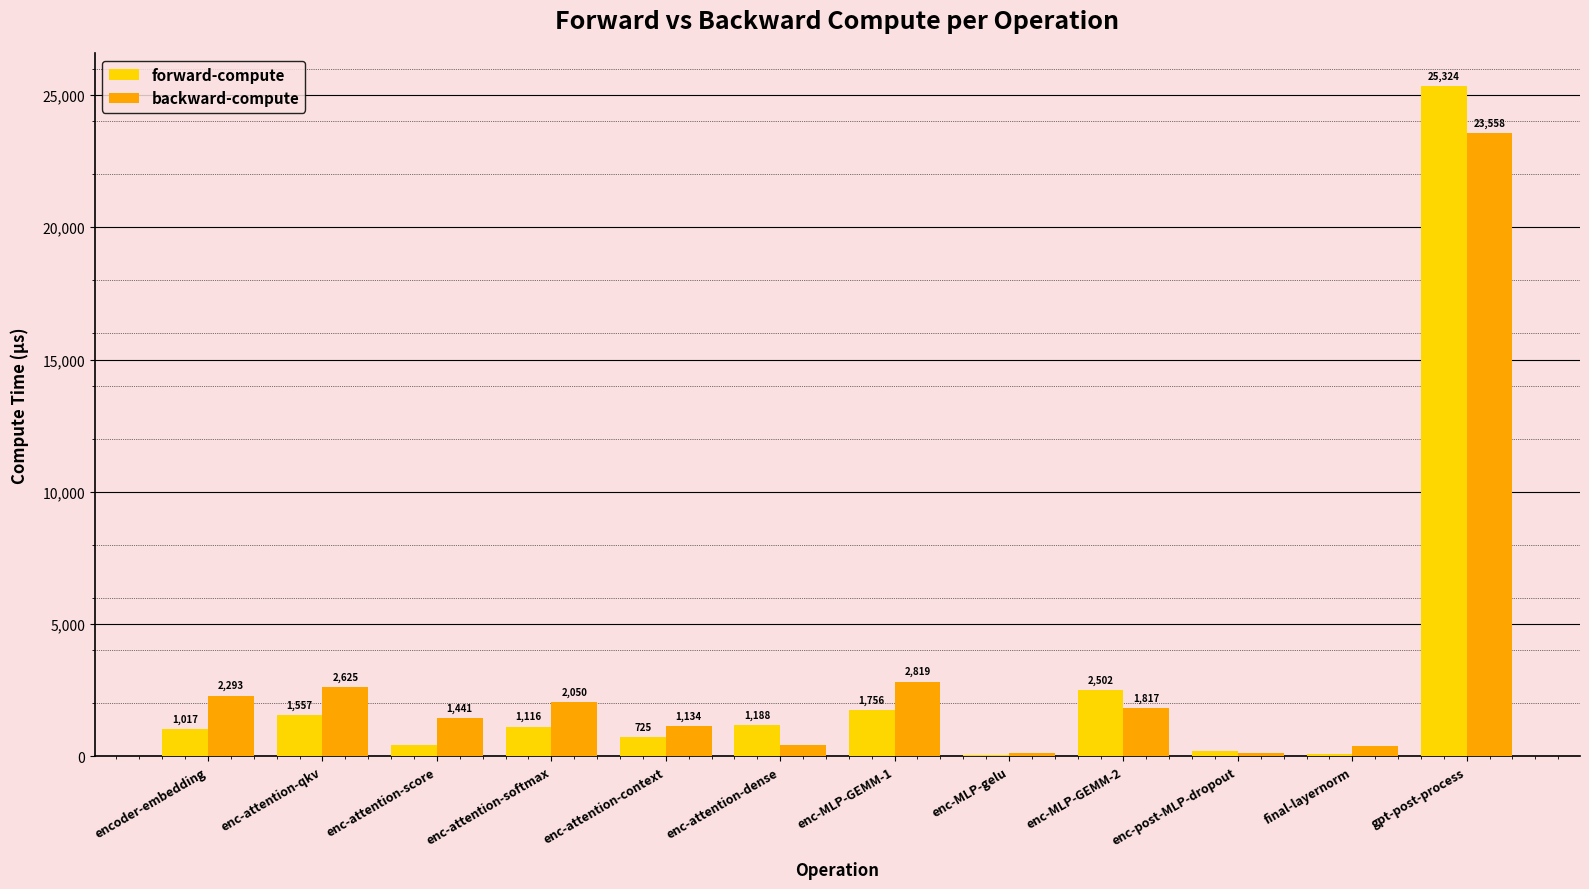

The backward-compute series shows 131.4 at enc-MLP-gelu. True or false?

True